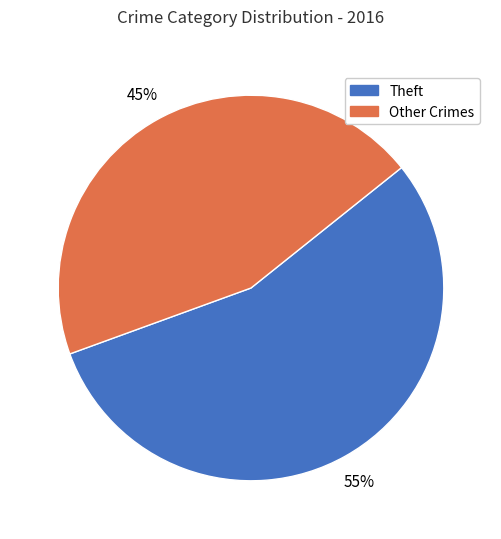

Is it true that Theft is 55% of the pie?

True